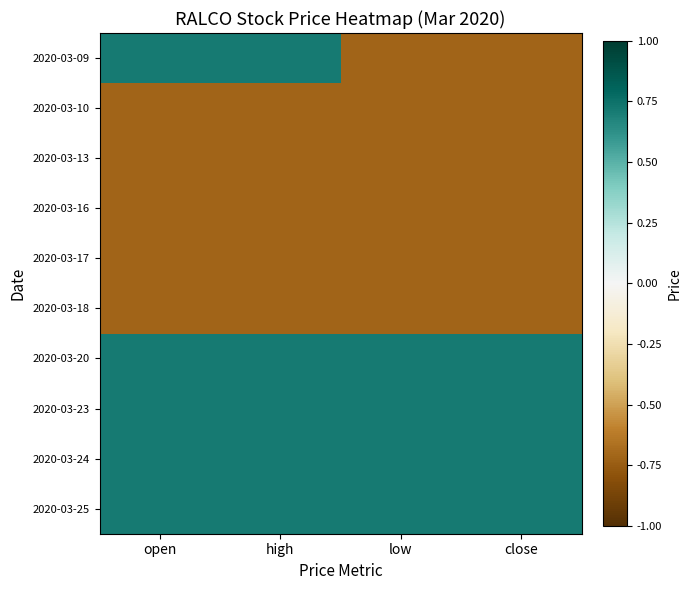

What is the spread (max minus min) of values at low?

1.4